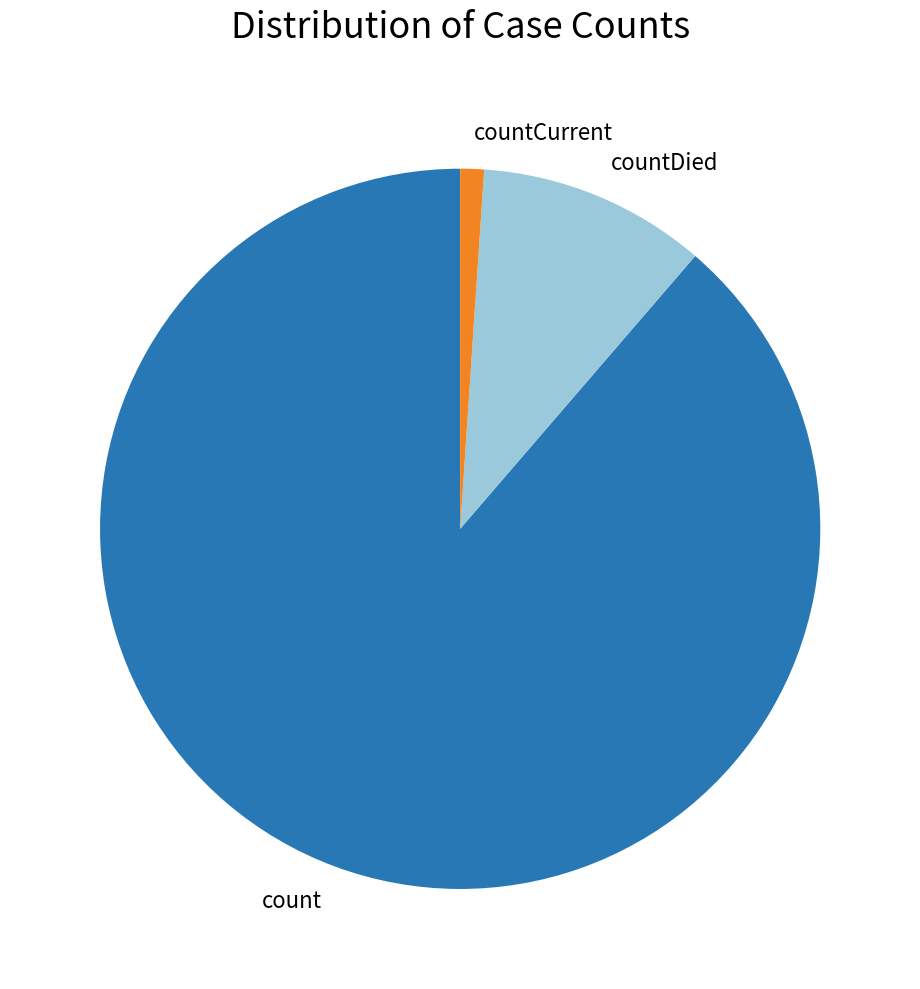

True or false: count accounts for 89% of the total.

True